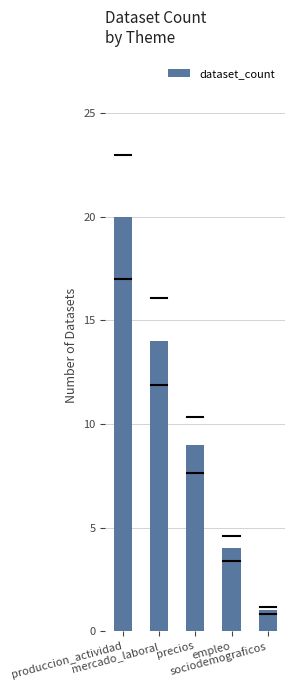

What is the change in value from produccion_actividad to precios?

-11